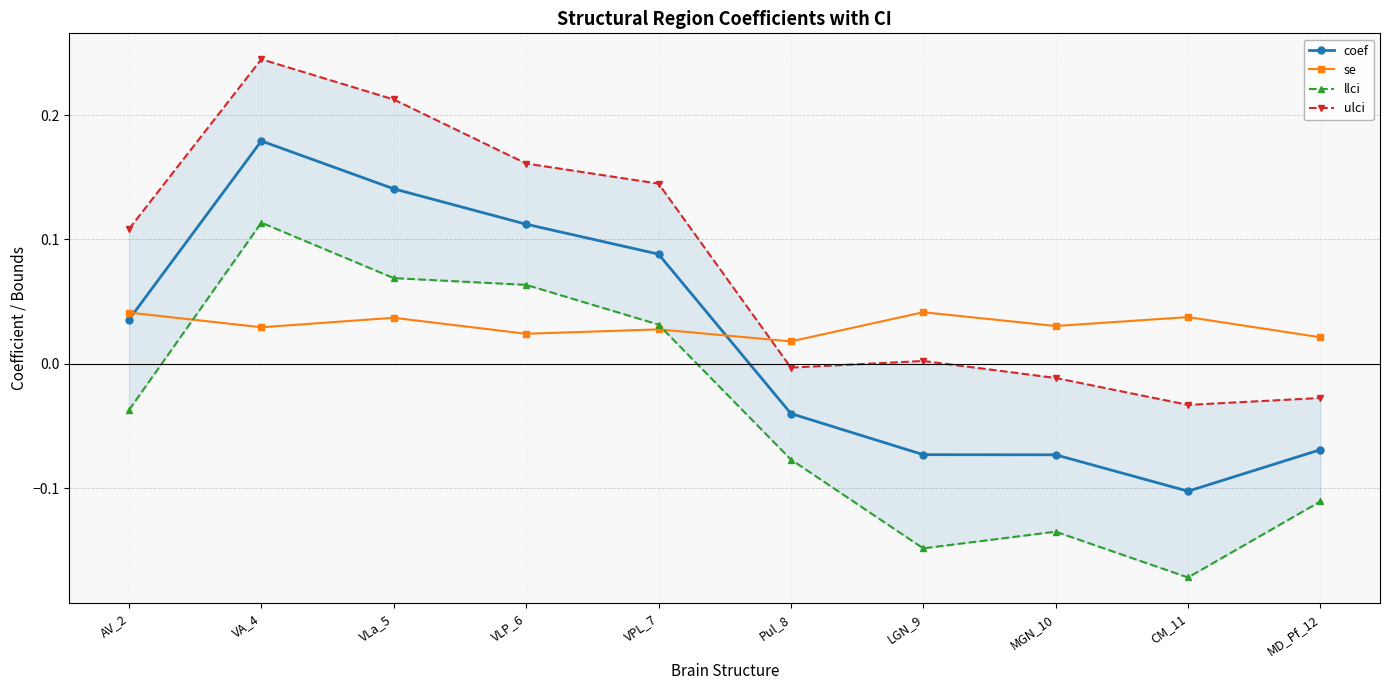

Which category has the highest value across all series?

VA_4